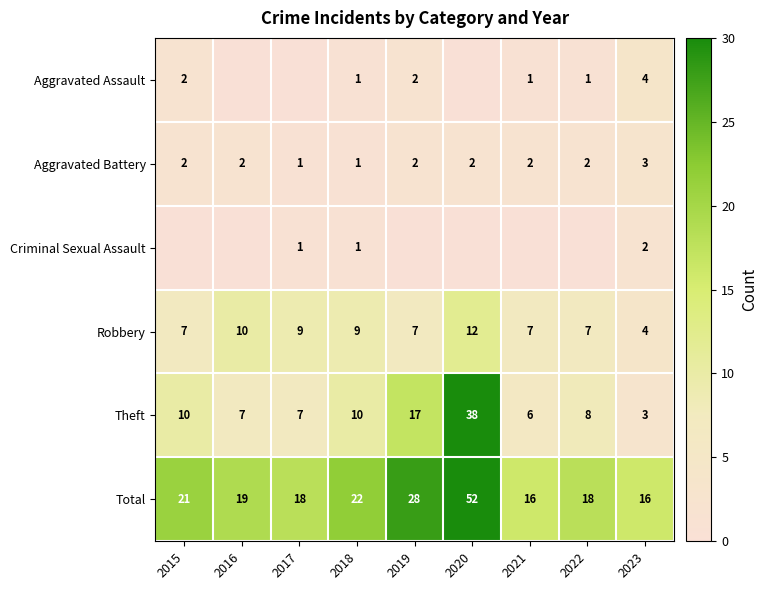

What is the difference between the second highest and second lowest values in the Total series?

12